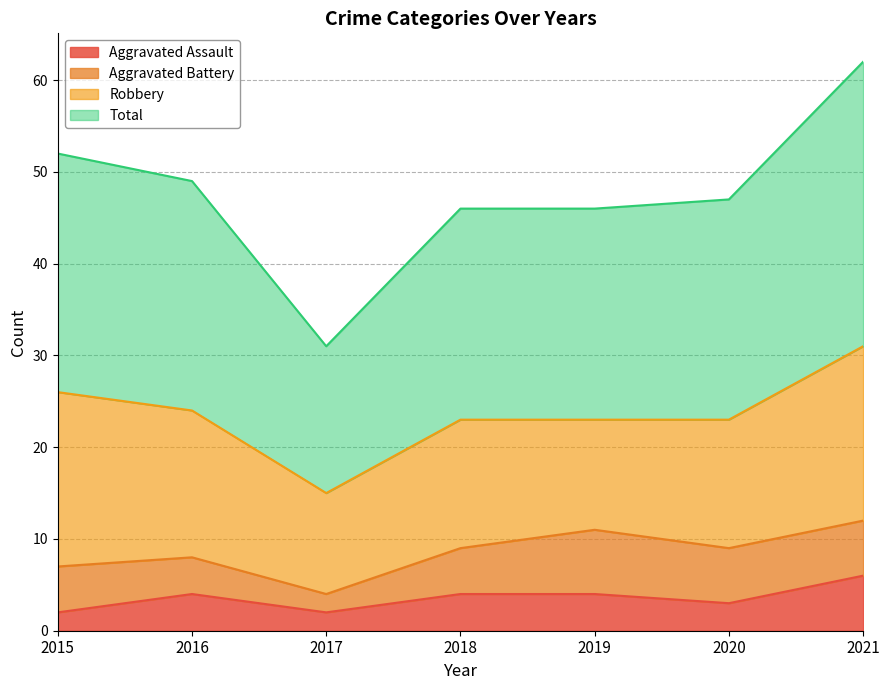

What is the maximum value for Aggravated Assault?

6